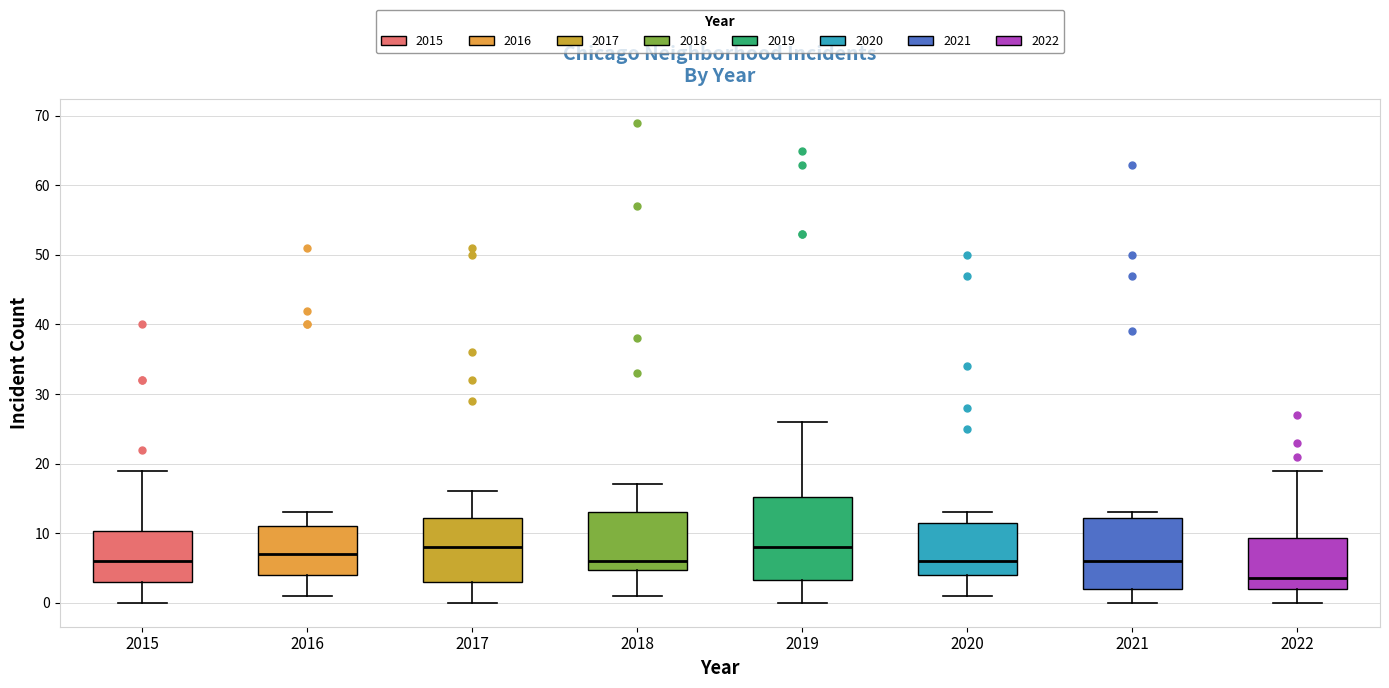

Comparing the boxes themselves (not the whiskers), which one is the tallest?

2019